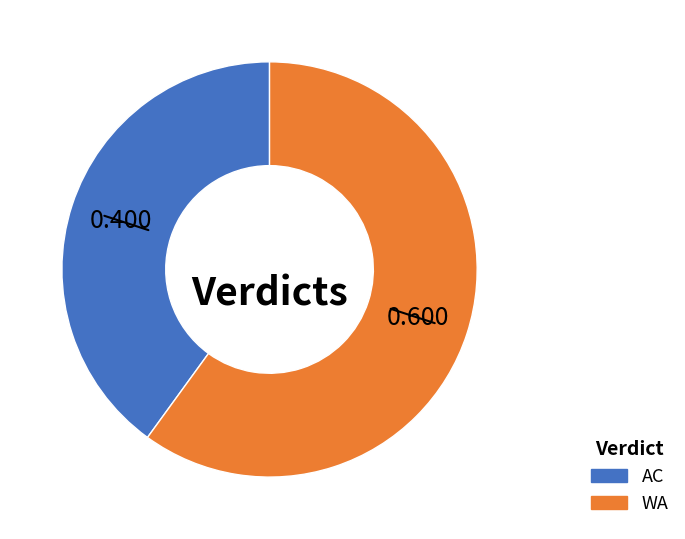

Rank the categories by value from highest to lowest.

WA, AC